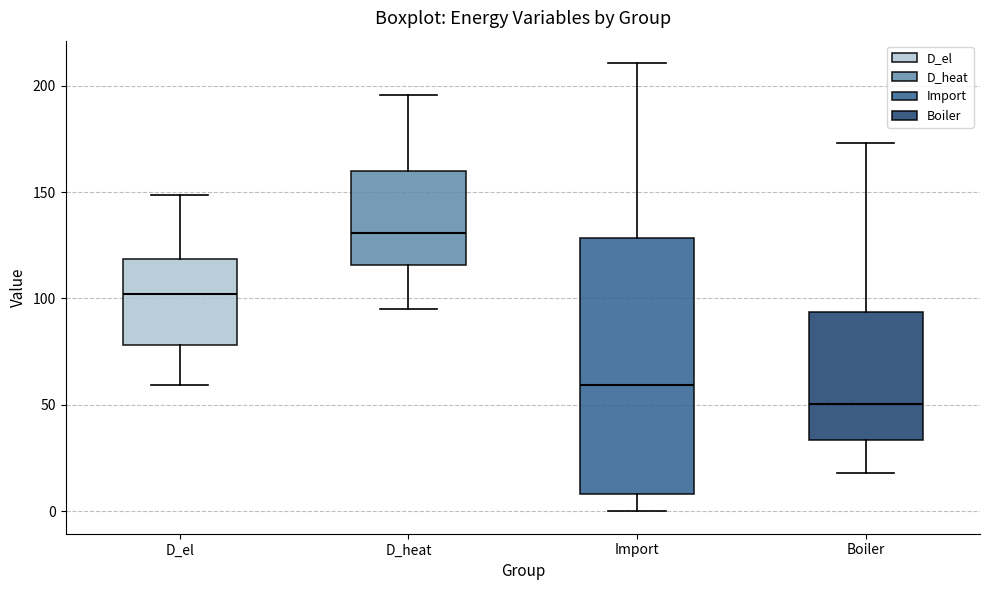

Reading left to right, read every box against the y-axis: the position of its median line, the range the box covers, and the ends of its whiskers. The values are not printed on the chart, so give them approximately, as read against the axis.

D_el: median 100, box 80 to 120, whiskers 60 to 150
D_heat: median 130, box 115 to 160, whiskers 95 to 195
Import: median 60, box 10 to 130, whiskers 0 to 210
Boiler: median 50, box 35 to 95, whiskers 20 to 175